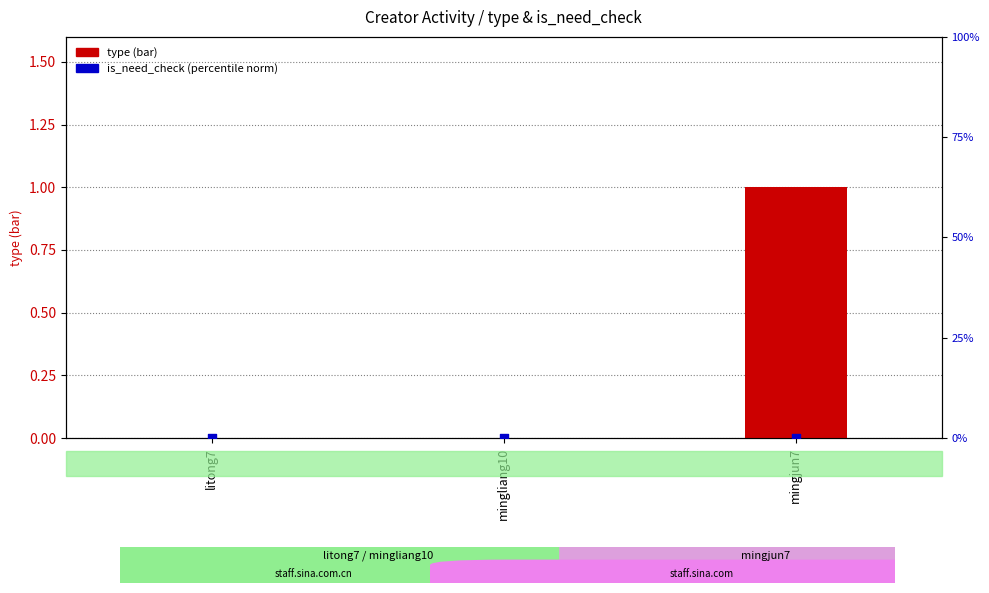

Which series contains the highest Y value?

type